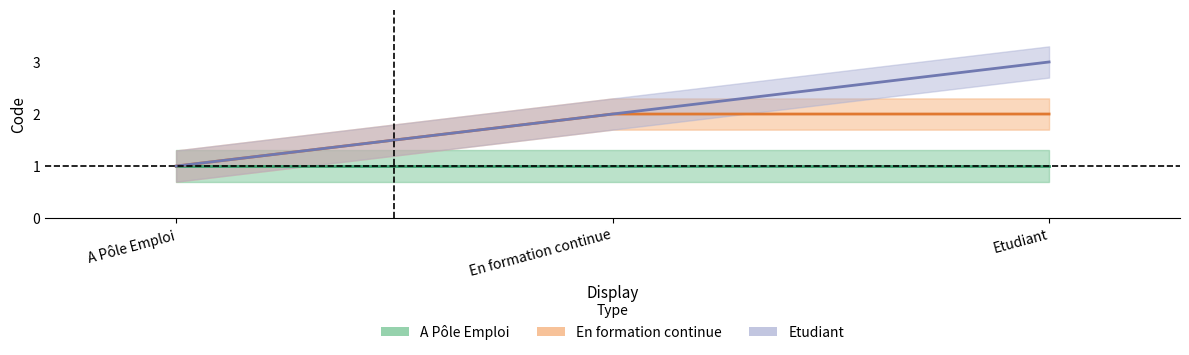

What is the label of the 1st point from the right?

Etudiant